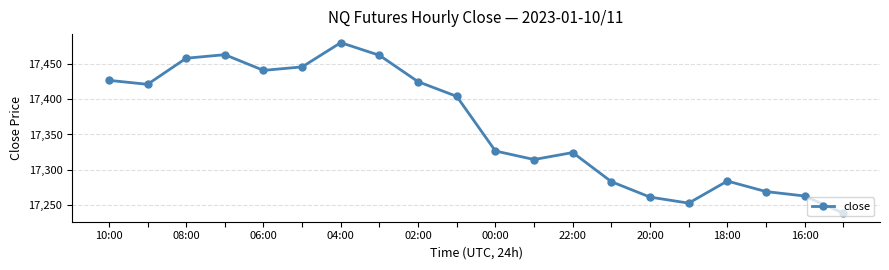

How many interior local peaks (higher than both neighbors) does the data have?

4